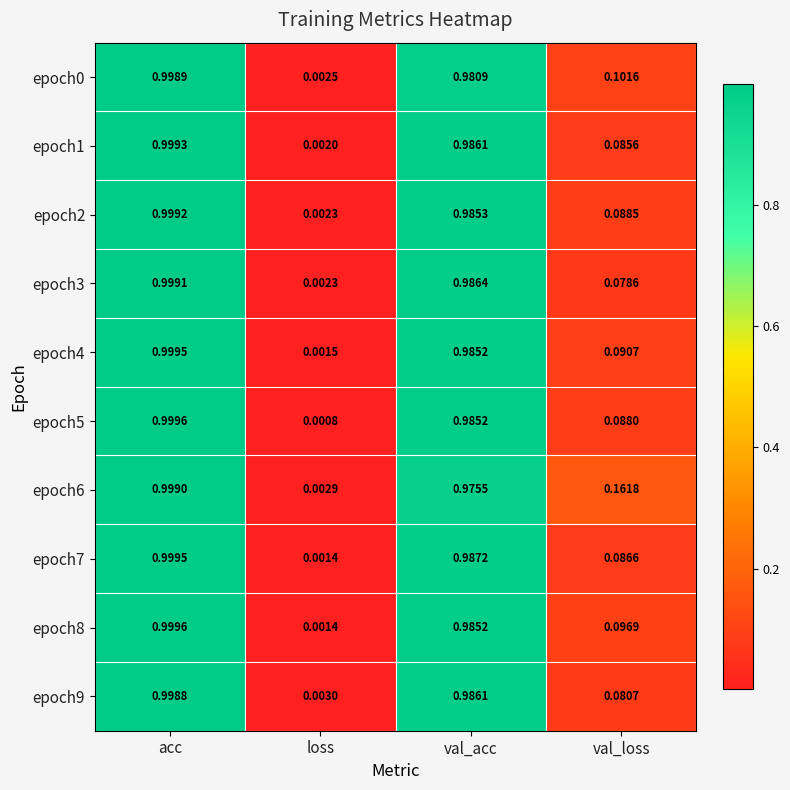

Which category has the lowest value across all series?

loss